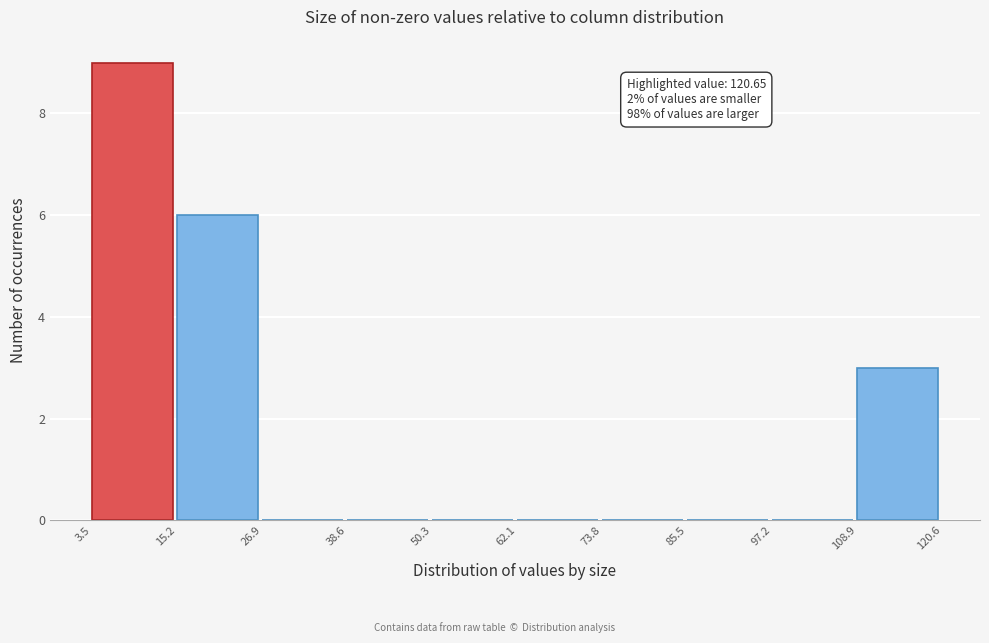

Which range on the x-axis has the tallest bar?

3.5 to 15.2